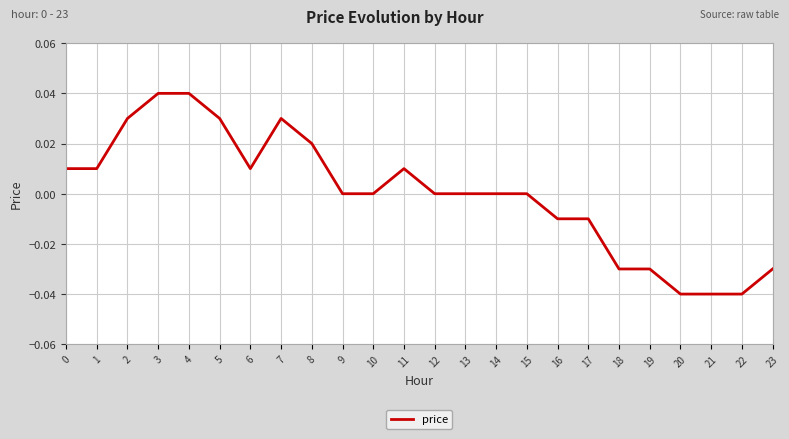

Between 3 and 10, which is larger?

3